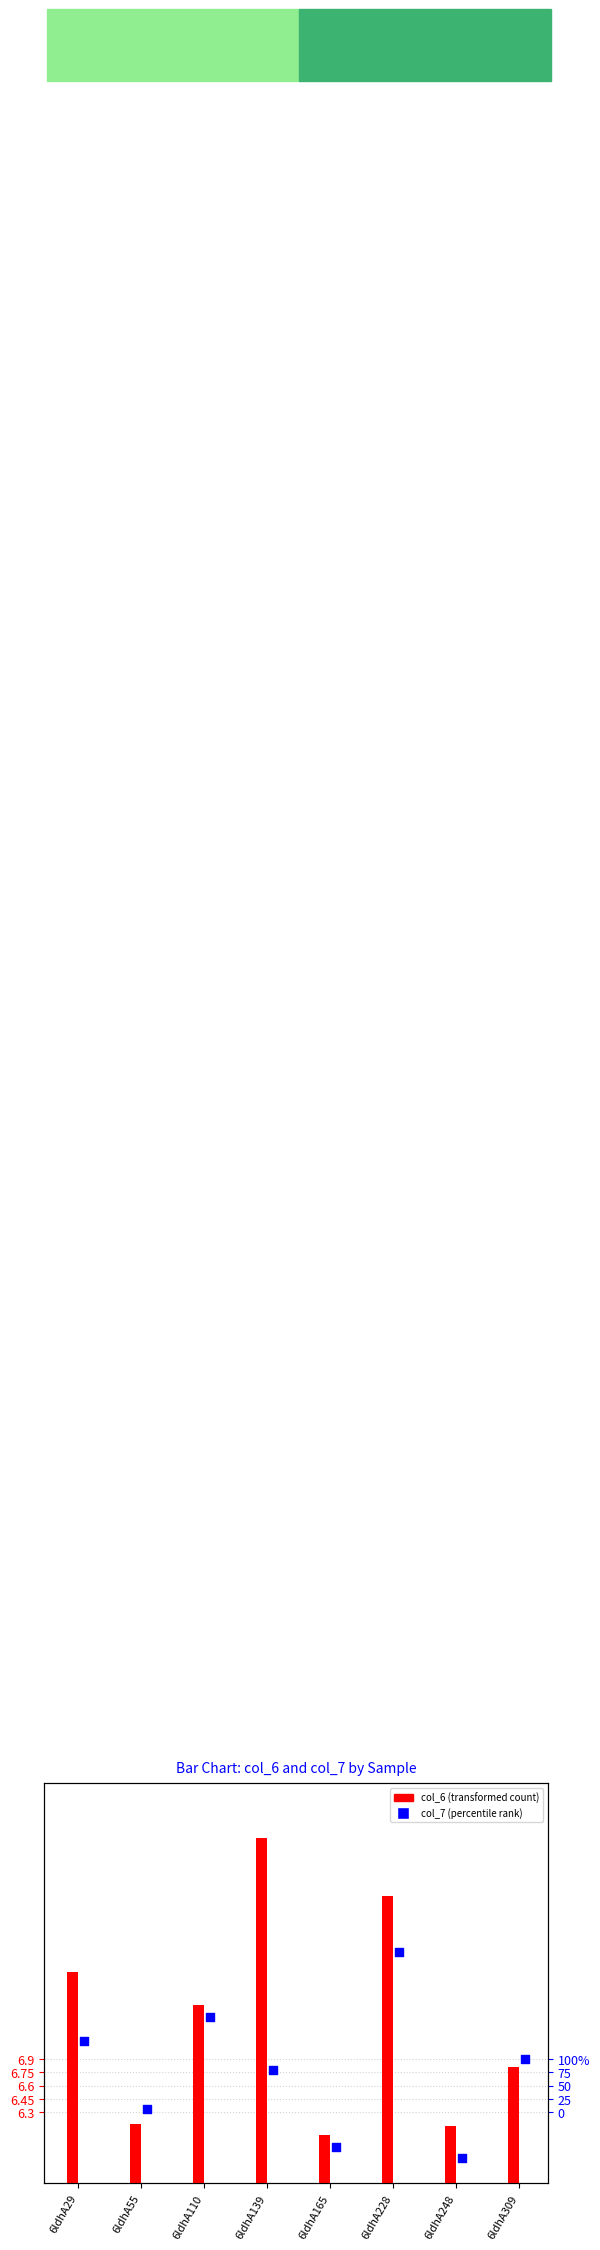

At which category is the sum across all series the highest?

6ldhA228